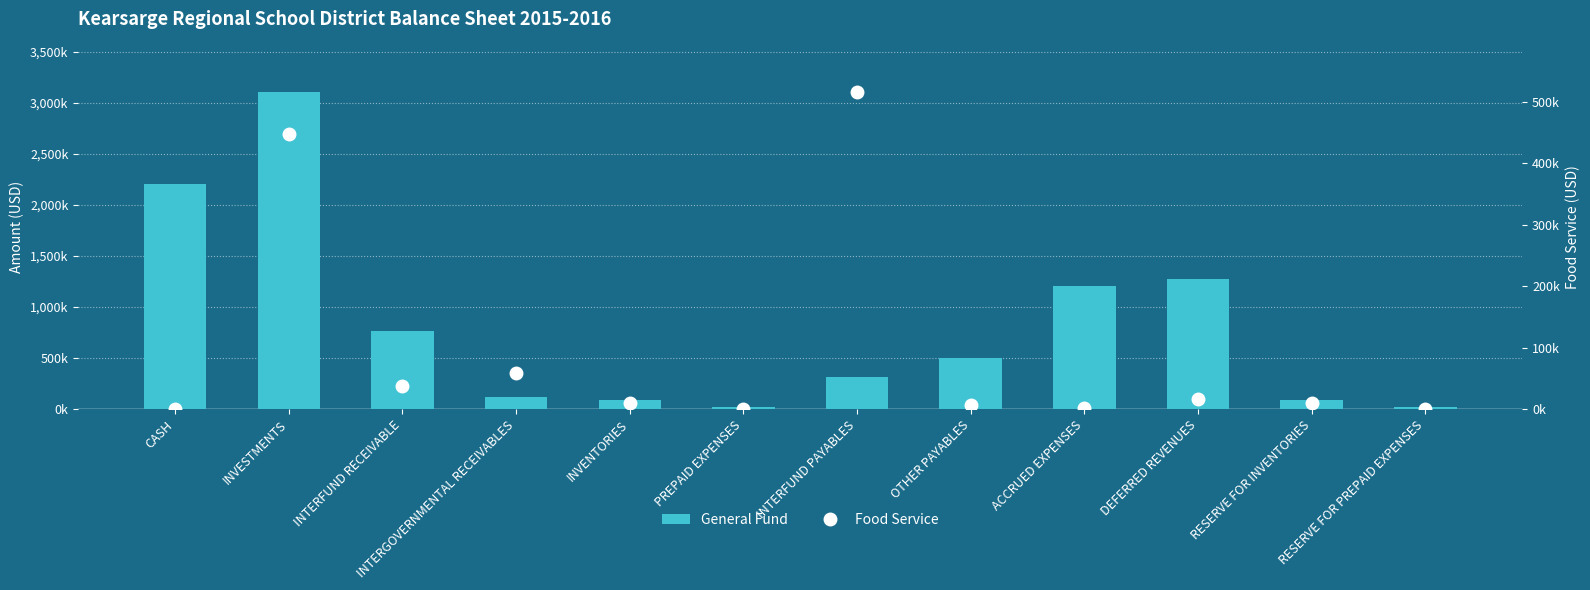

At how many categories does at least one series exceed 2896?

1